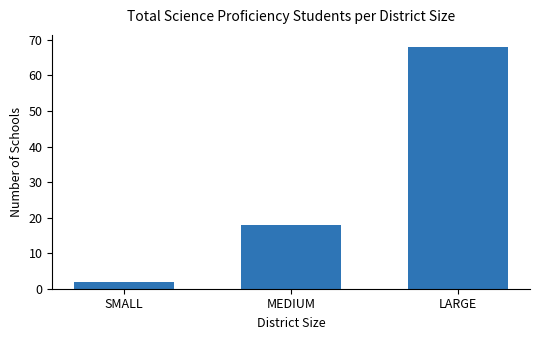

What position from the right is LARGE?

1